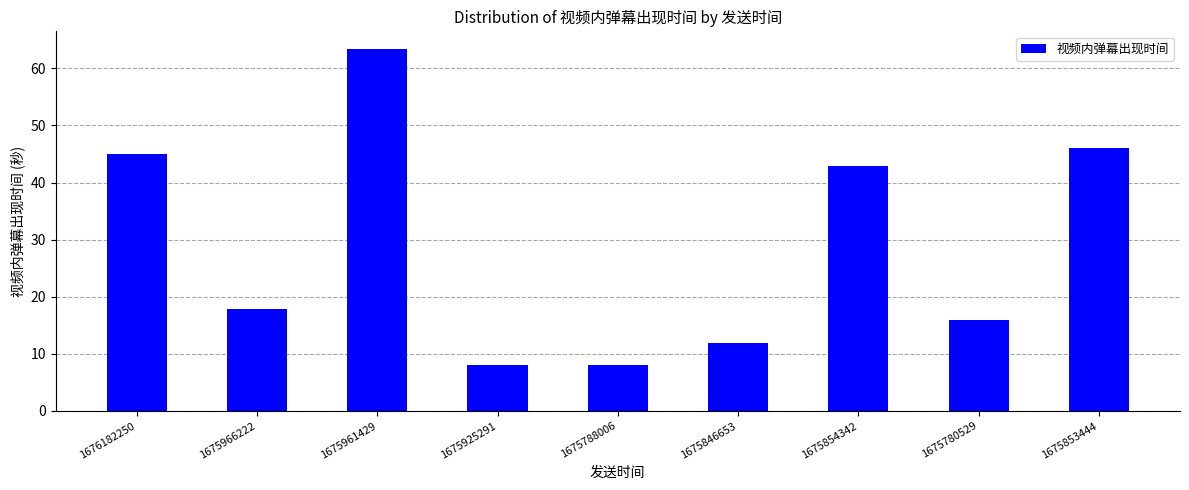

The chart shows a value of 17.9 at 1675966222. True or false?

True